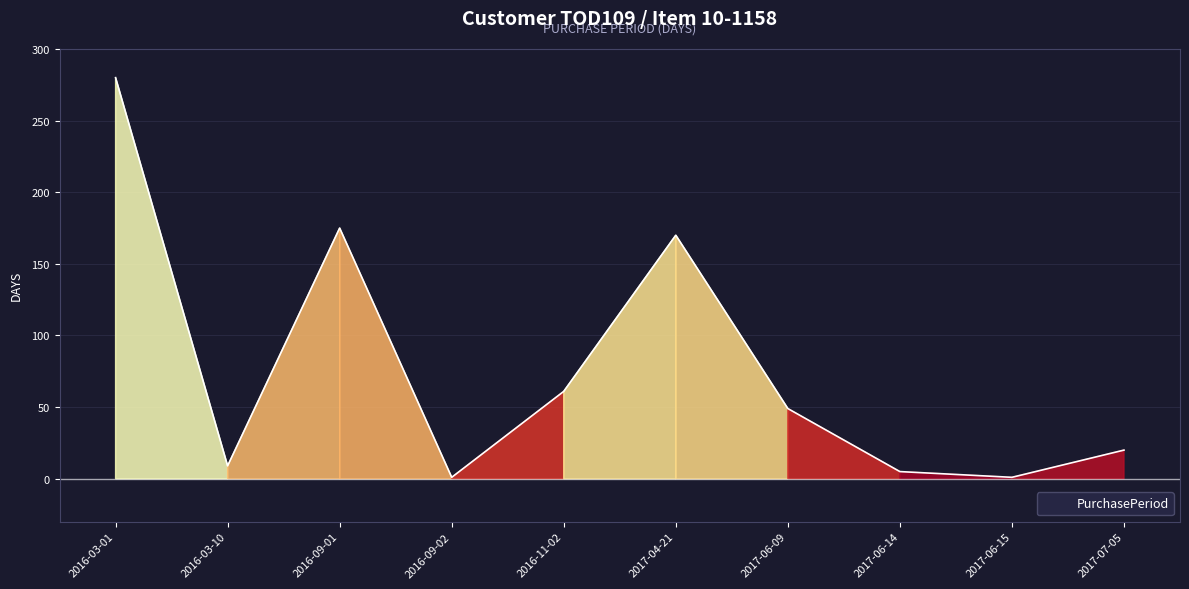

True or false: the data shows 9 at 2016-03-10.

True